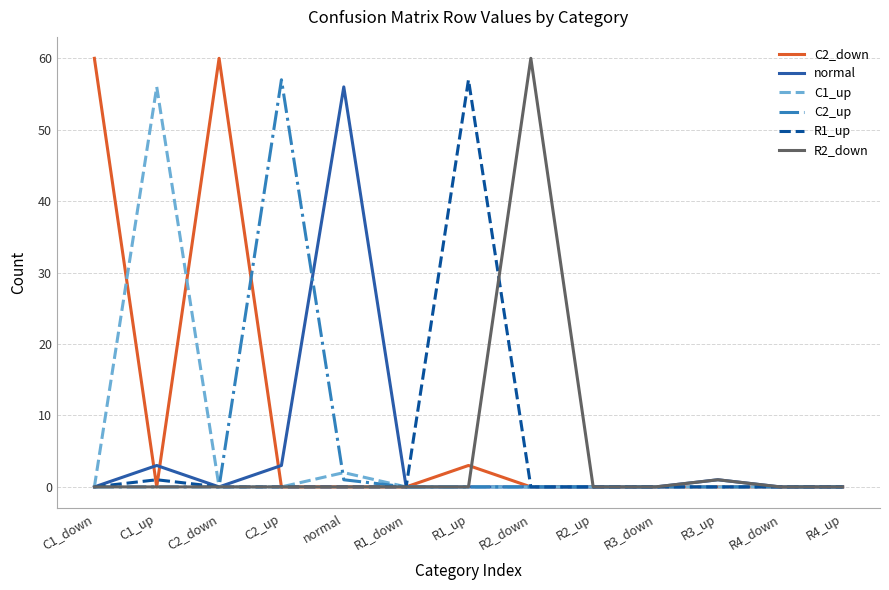

What is the greatest value displayed?

60